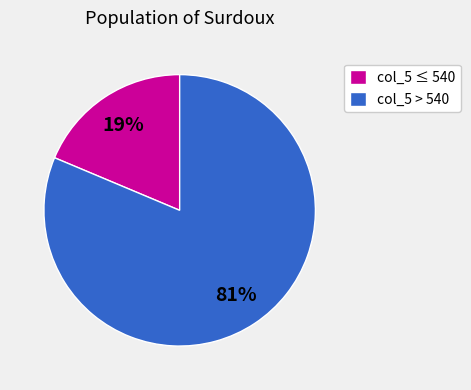

The col_5 > 540 slice represents 91% of the pie. True or false?

False